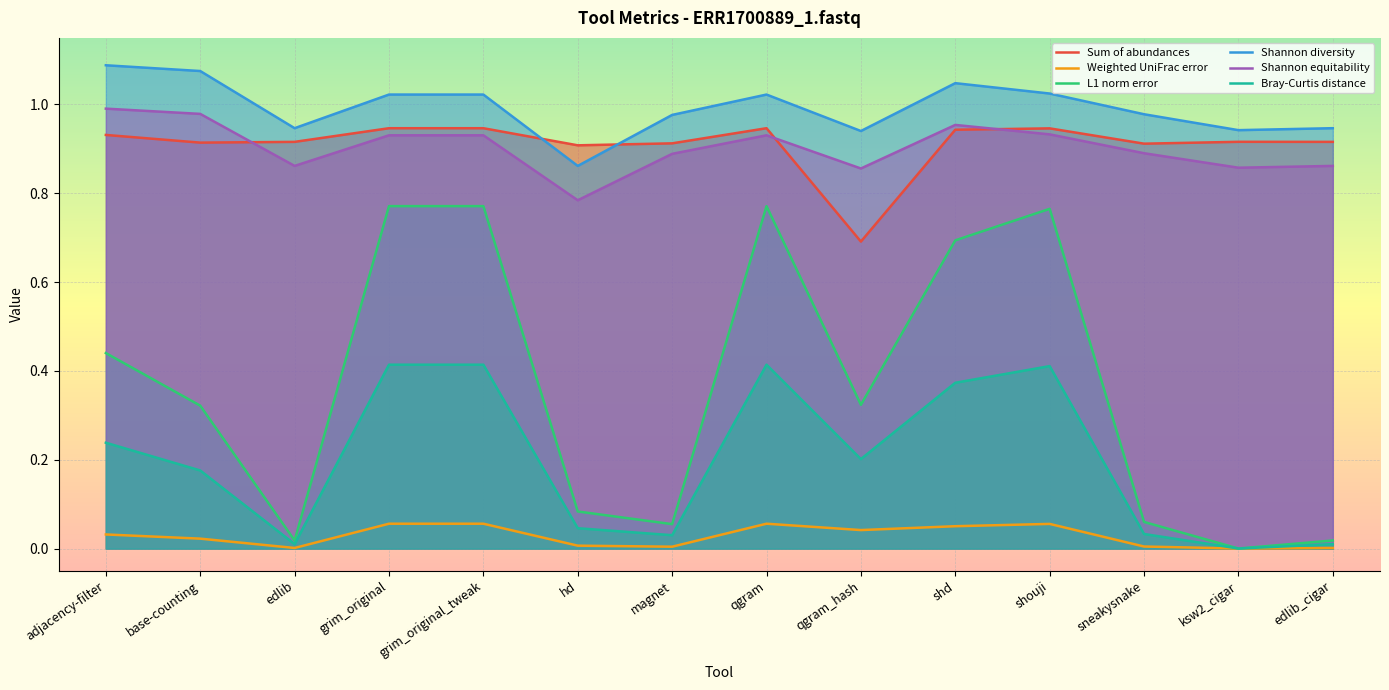

What is the total value across all series at base-counting?

3.5